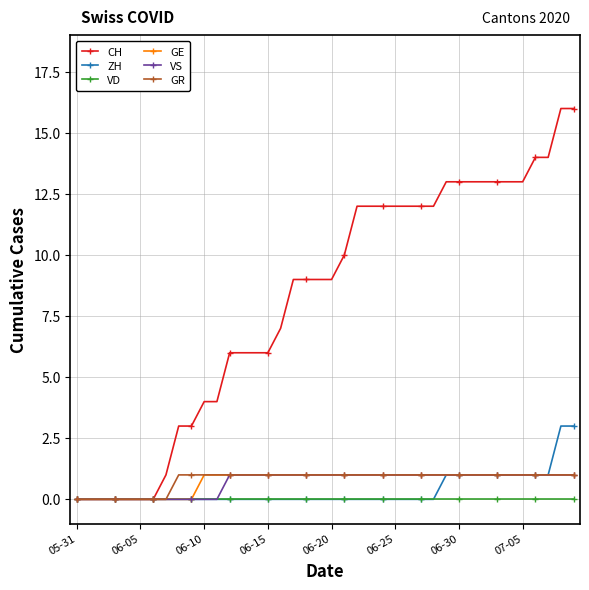

Reading left to right, list all the values displayed in this chart.

CH: 0	0	0	0	0	0	0	1	3	3	4	4	6	6	6	6	7	9	9	9	9	10	12	12	12	12	12	12	12	13	13	13	13	13	13	13	14	14	16	16
ZH: 0	0	0	0	0	0	0	0	0	0	0	0	0	0	0	0	0	0	0	0	0	0	0	0	0	0	0	0	0	1	1	1	1	1	1	1	1	1	3	3
VD: 0	0	0	0	0	0	0	0	0	0	0	0	0	0	0	0	0	0	0	0	0	0	0	0	0	0	0	0	0	0	0	0	0	0	0	0	0	0	0	0
GE: 0	0	0	0	0	0	0	0	0	0	1	1	1	1	1	1	1	1	1	1	1	1	1	1	1	1	1	1	1	1	1	1	1	1	1	1	1	1	1	1
VS: 0	0	0	0	0	0	0	0	0	0	0	0	1	1	1	1	1	1	1	1	1	1	1	1	1	1	1	1	1	1	1	1	1	1	1	1	1	1	1	1
GR: 0	0	0	0	0	0	0	0	1	1	1	1	1	1	1	1	1	1	1	1	1	1	1	1	1	1	1	1	1	1	1	1	1	1	1	1	1	1	1	1